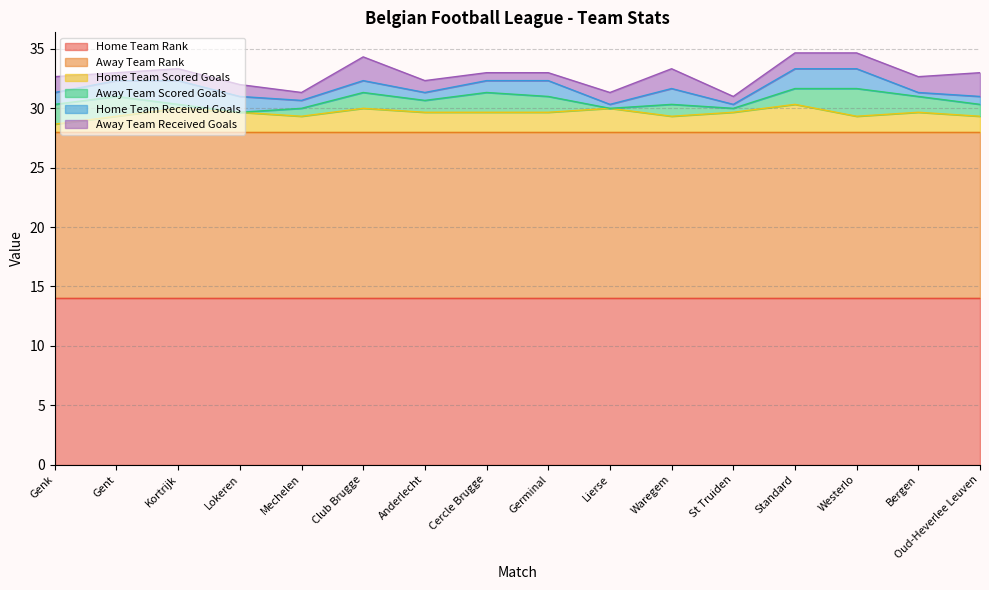

The Away Team Rank series shows 25.0 at Gent. True or false?

False